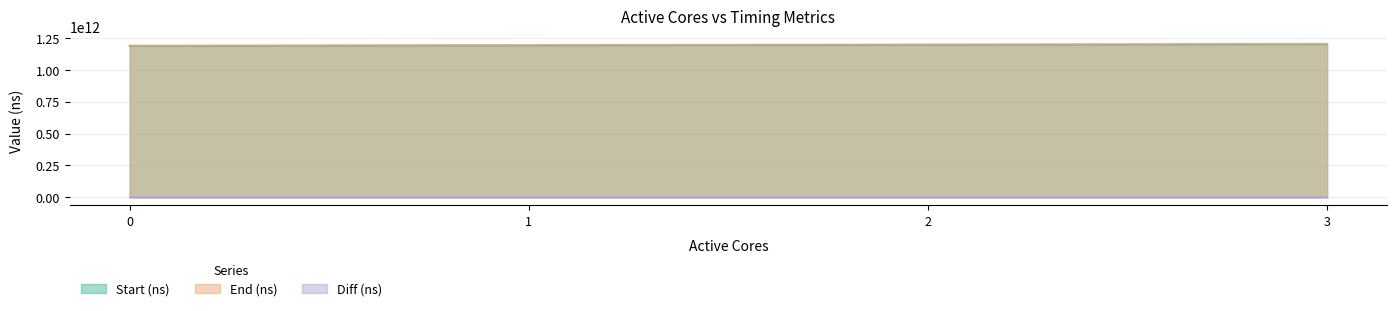

True or false: Start (ns) has more than 2 interior local peaks.

False